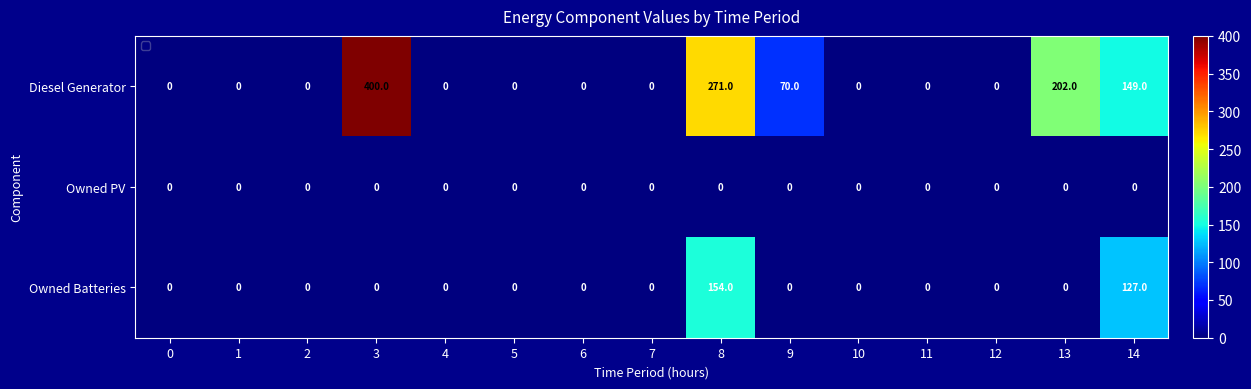

True or false: Diesel Generator has a value of 0 at 1.

True